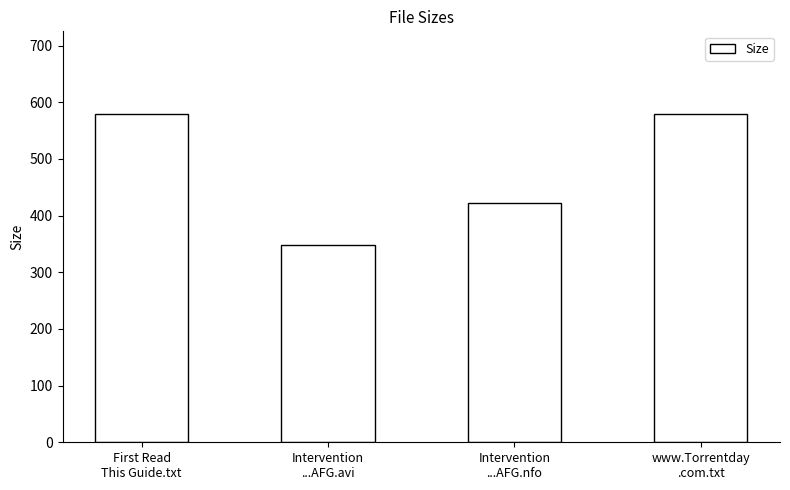

Which label corresponds to the smallest value in the chart?

Intervention
...AFG.avi